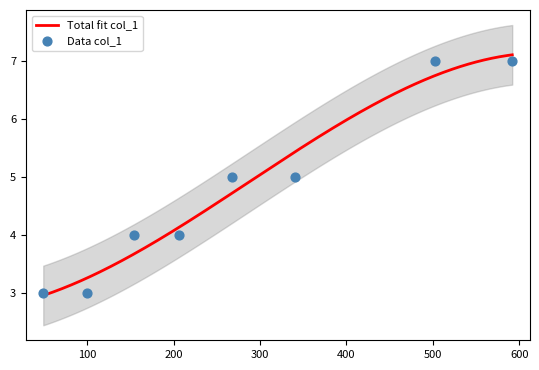

Approximately how many times larger is the value at 503 compared to 206?

1.8